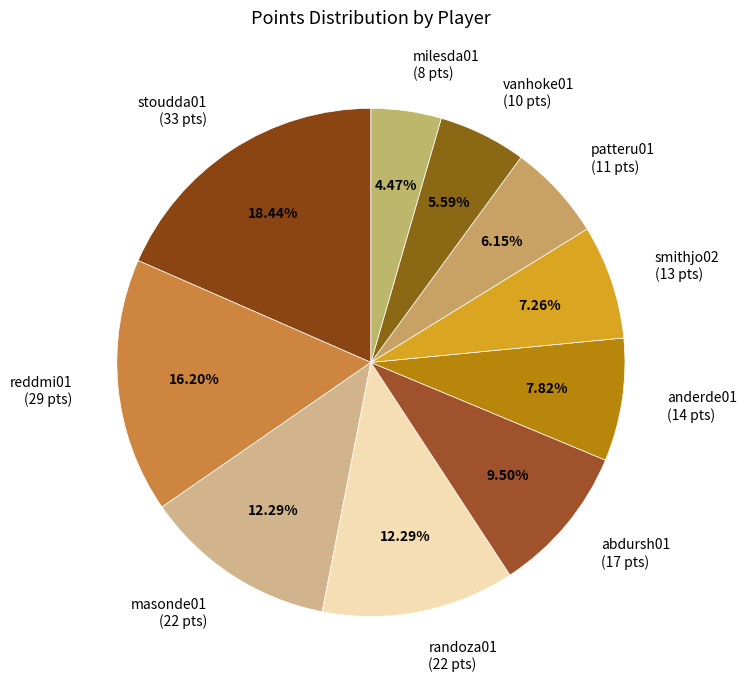

What is the largest slice in the pie chart?

stoudda01 (33 pts)